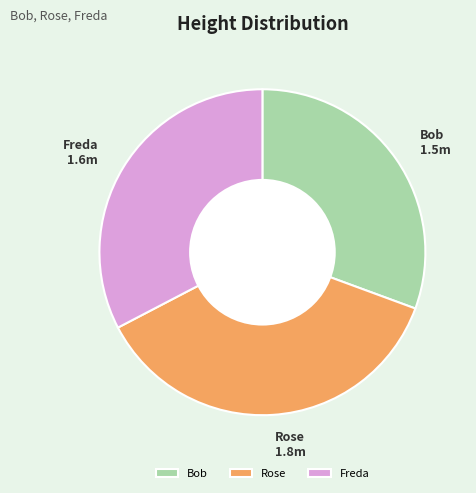

Is it true that Bob is 31% of the pie?

True